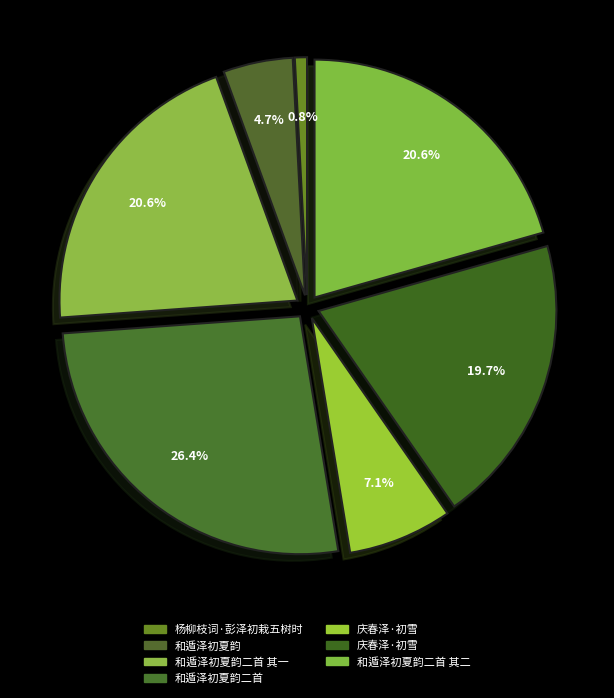

Which category has the biggest portion of the pie?

和遁泽初夏韵二首